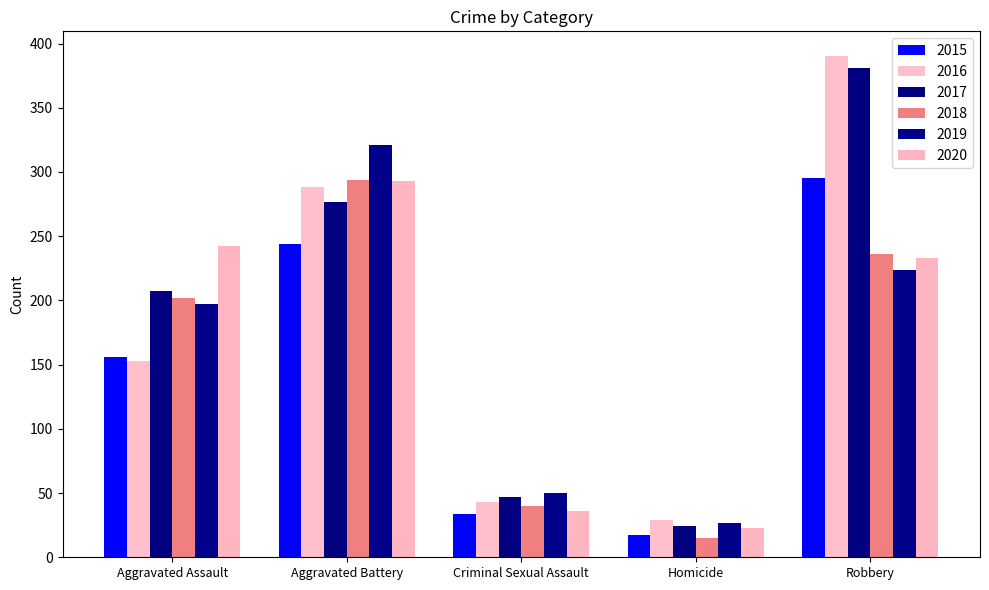

What is the sum of the 2015 values at Aggravated Assault and Criminal Sexual Assault?

190